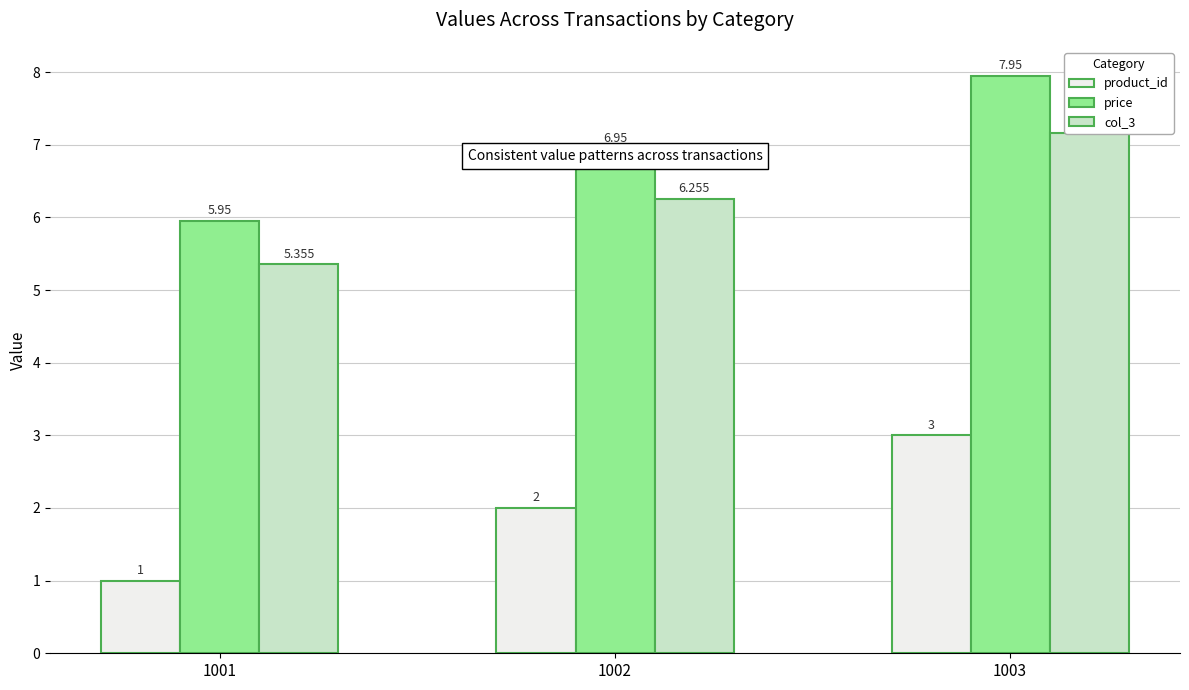

Reading left to right, what are all the values shown in this chart?

product_id: 1001=1.0	1002=2.0	1003=3.0
price: 1001=6.0	1002=7.0	1003=8.0
col_3: 1001=5.4	1002=6.3	1003=7.2